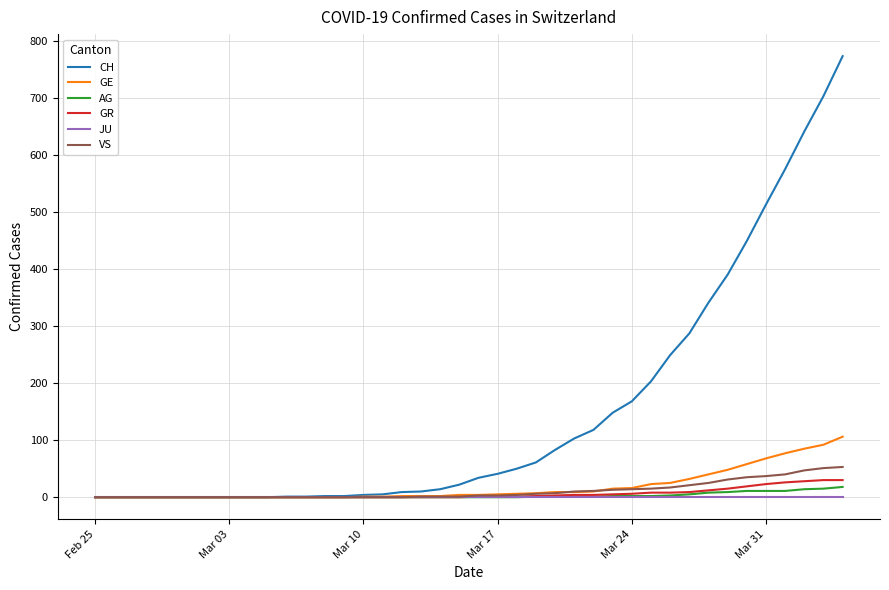

Which series has the largest total across all categories?

CH